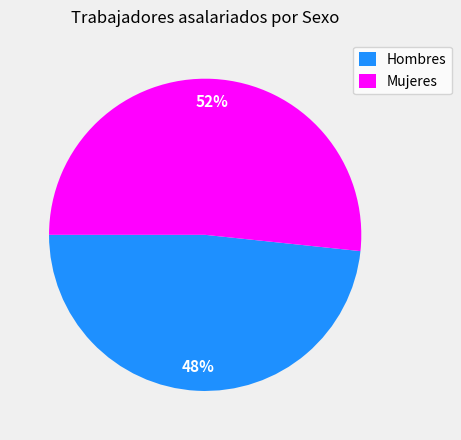

Is there a majority slice in this chart?

Yes